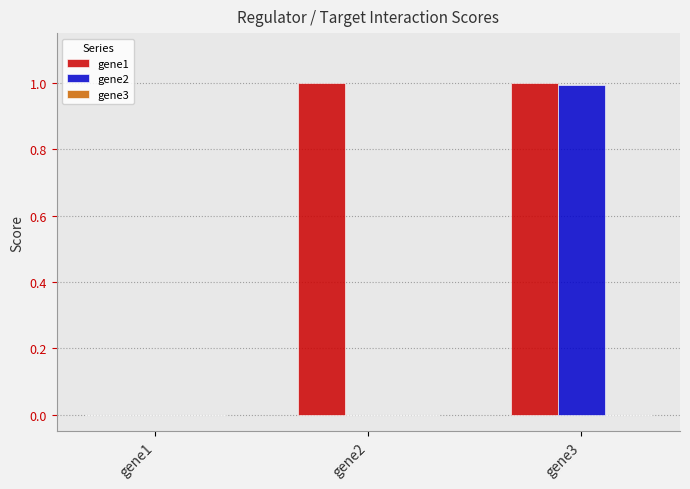

At which category is the sum across all series the highest?

gene3